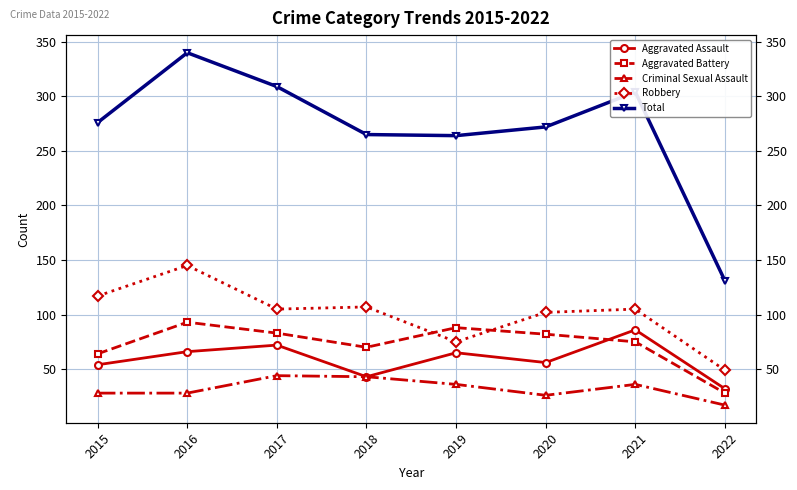

What is the value of the Aggravated Battery point at the 1st from the left?

64